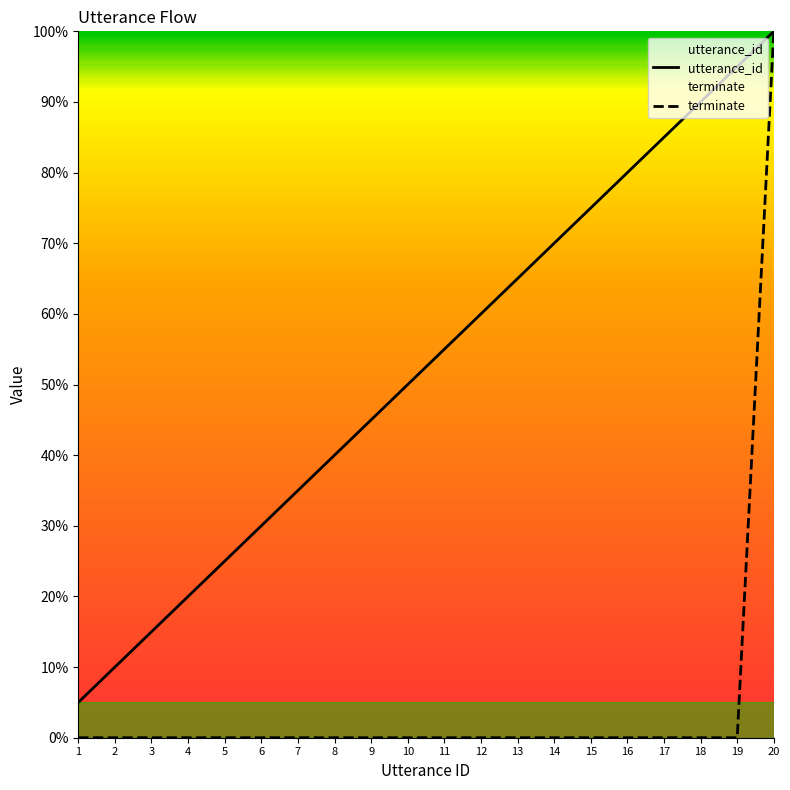

Which series has the largest range (max minus min)?

terminate